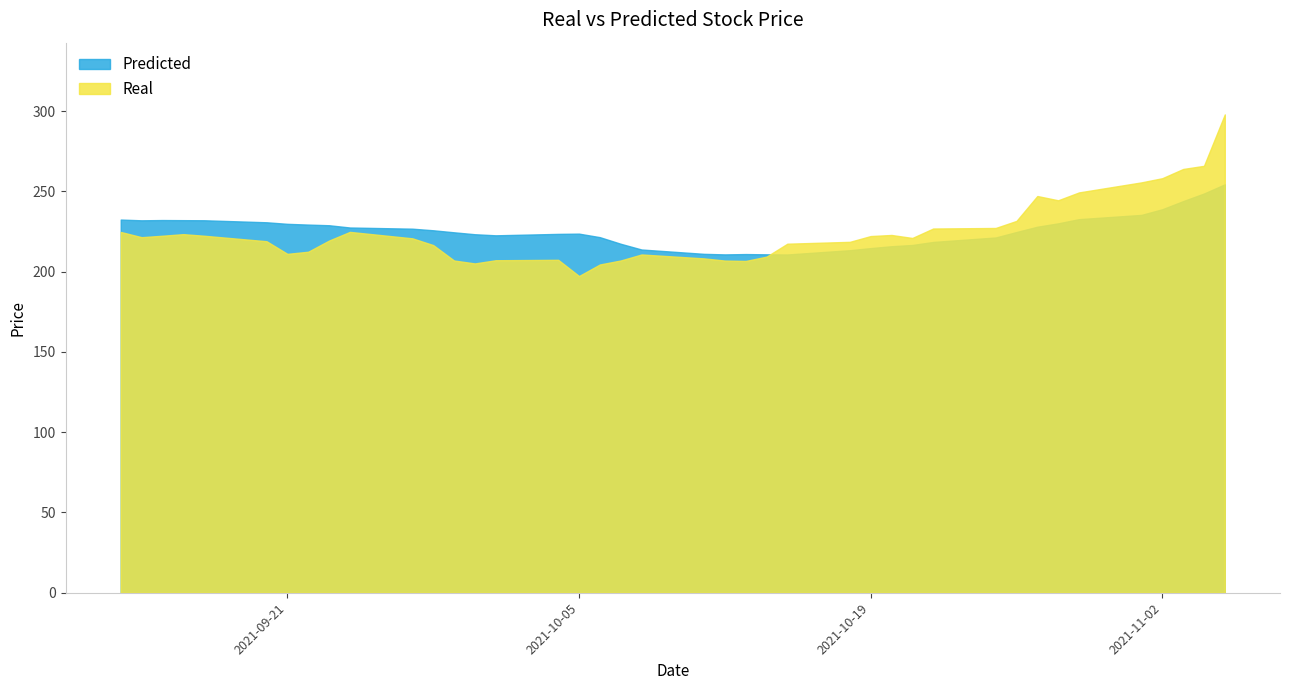

In Predicted, how many points are lower than both neighbors (excluding endpoints)?

4